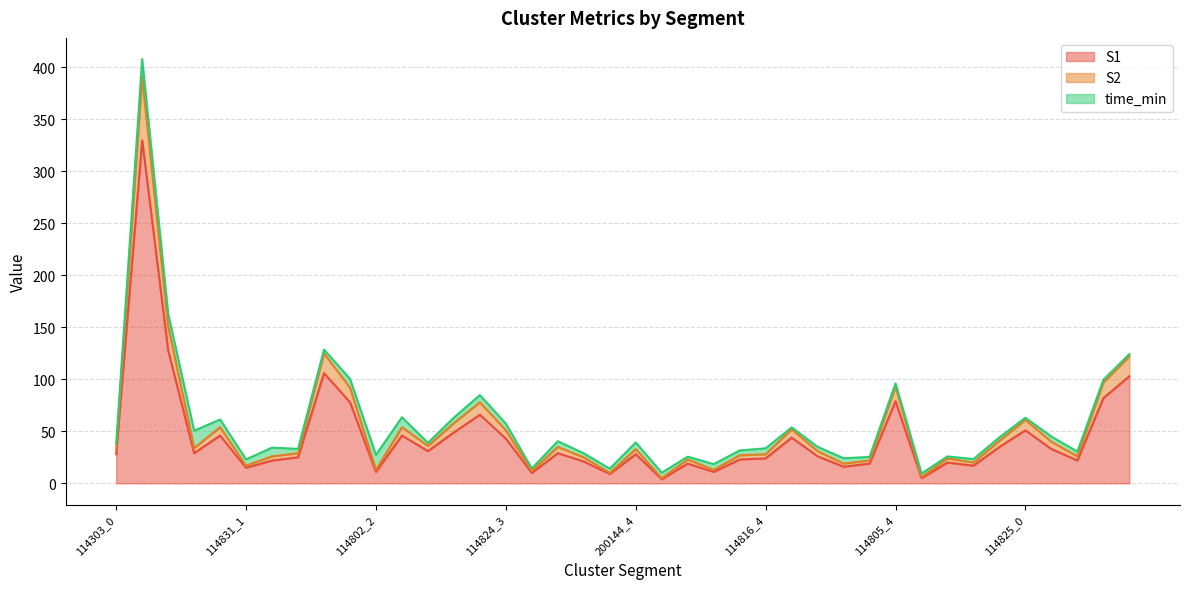

Where does the S2 series first go above 33?

114303_1